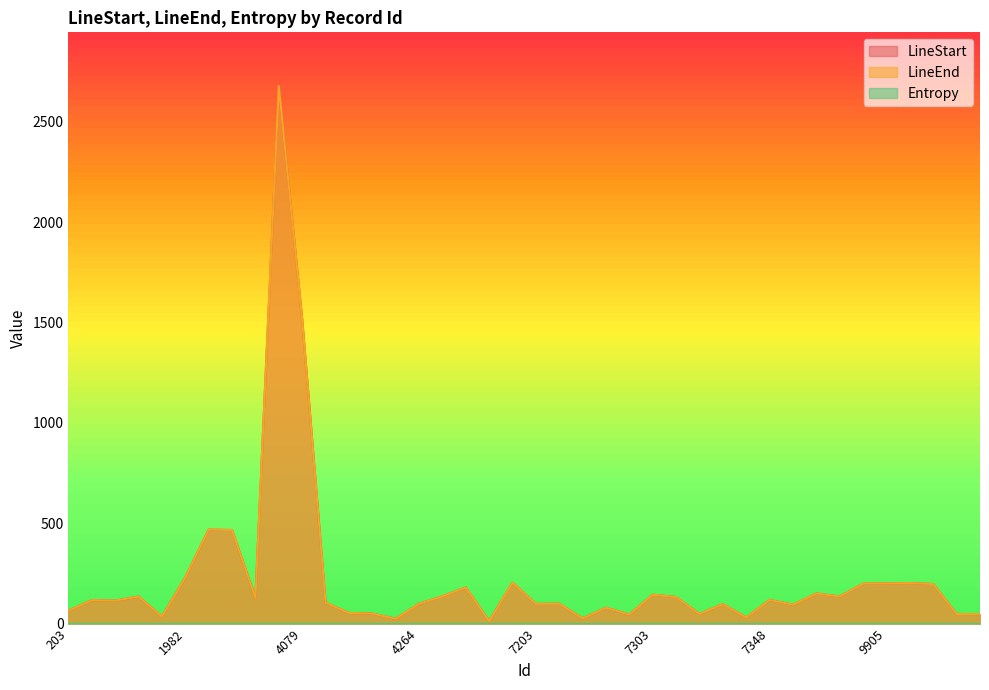

At which category is the sum across all series the highest?

4078